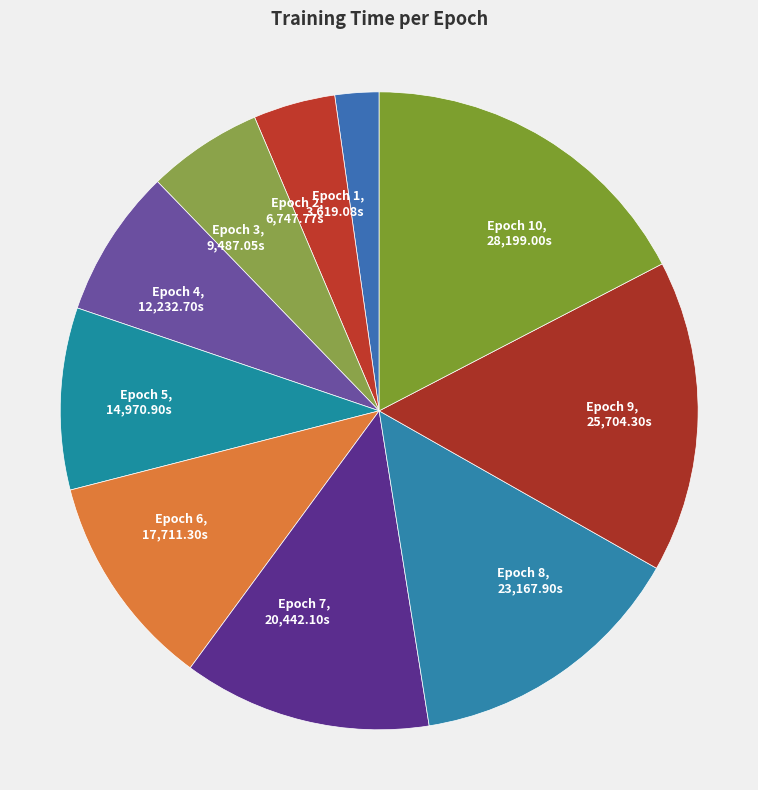

Approximately how many times larger is the value at Epoch 9 compared to Epoch 8?

1.1